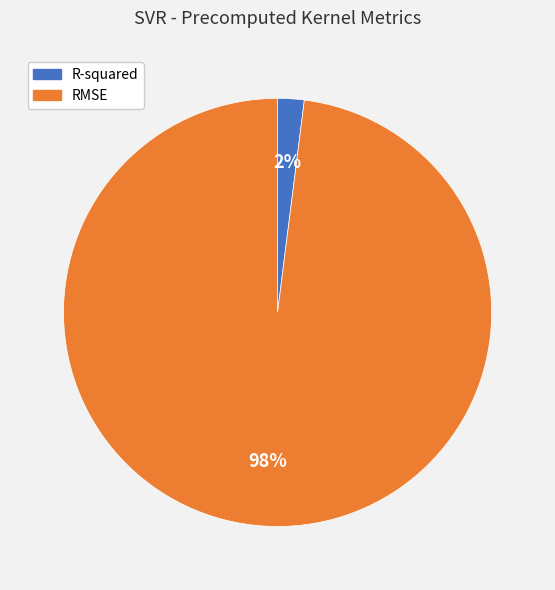

Does any single category account for the majority?

Yes